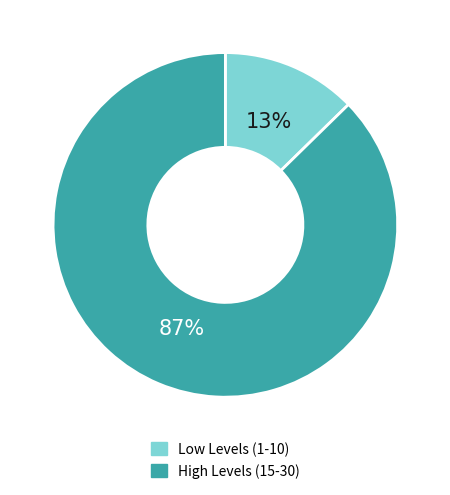

To the nearest percent, what is the average slice percentage?

50%